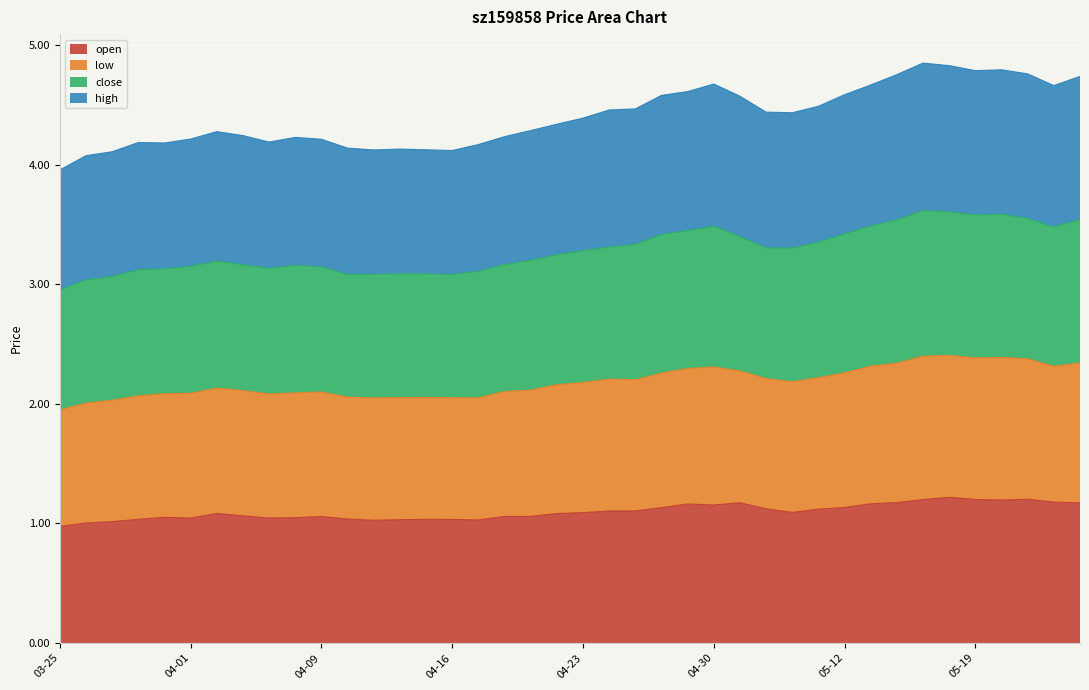

What value does the open series have at 2021-05-20?

1.2